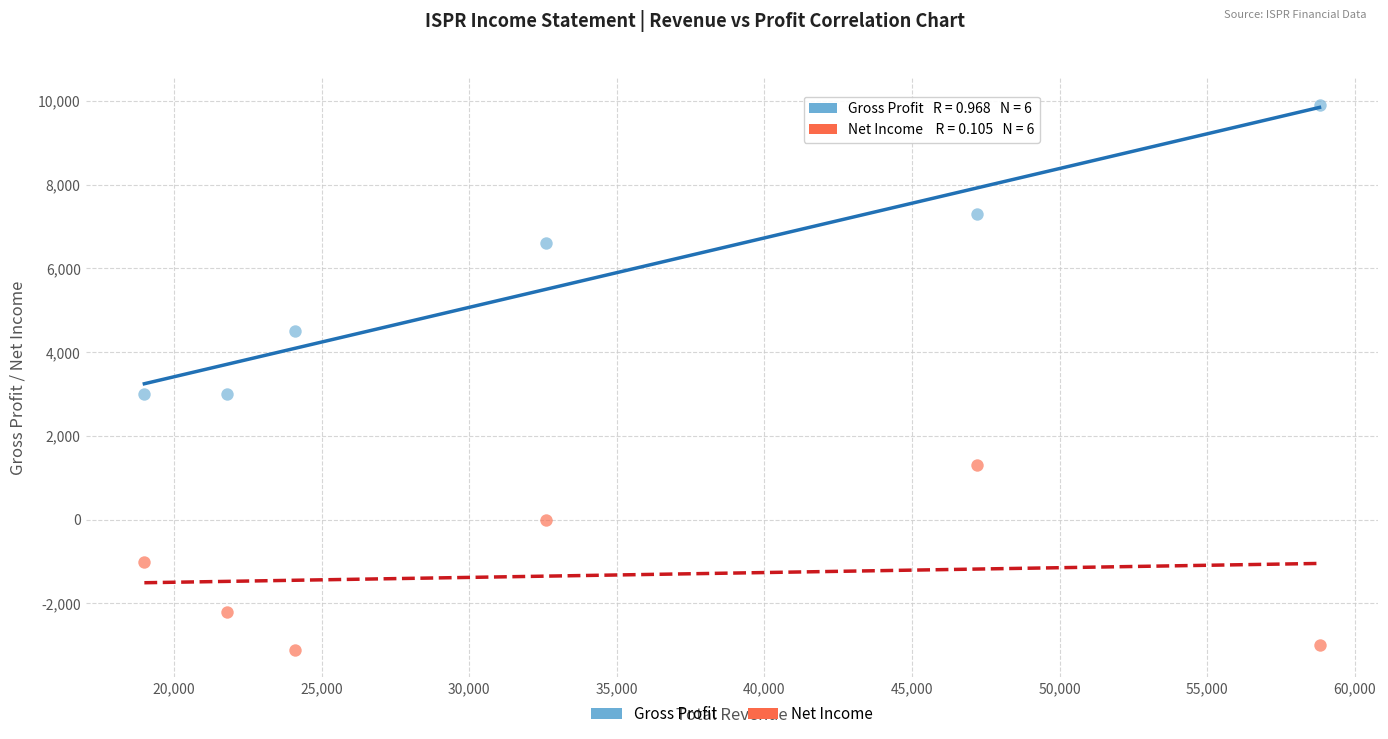

Which series has the widest spread of Y values?

Gross Profit